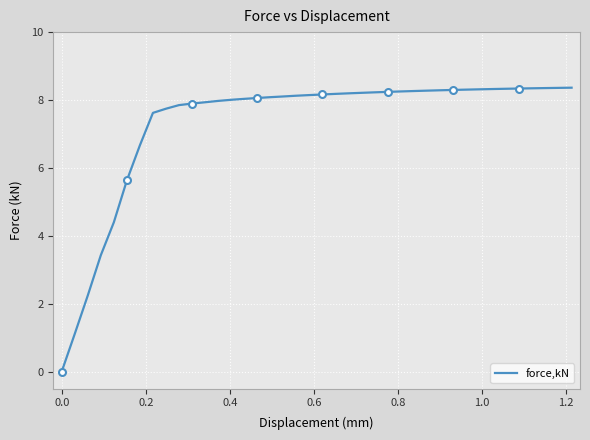

What is the greatest value displayed?

8.4